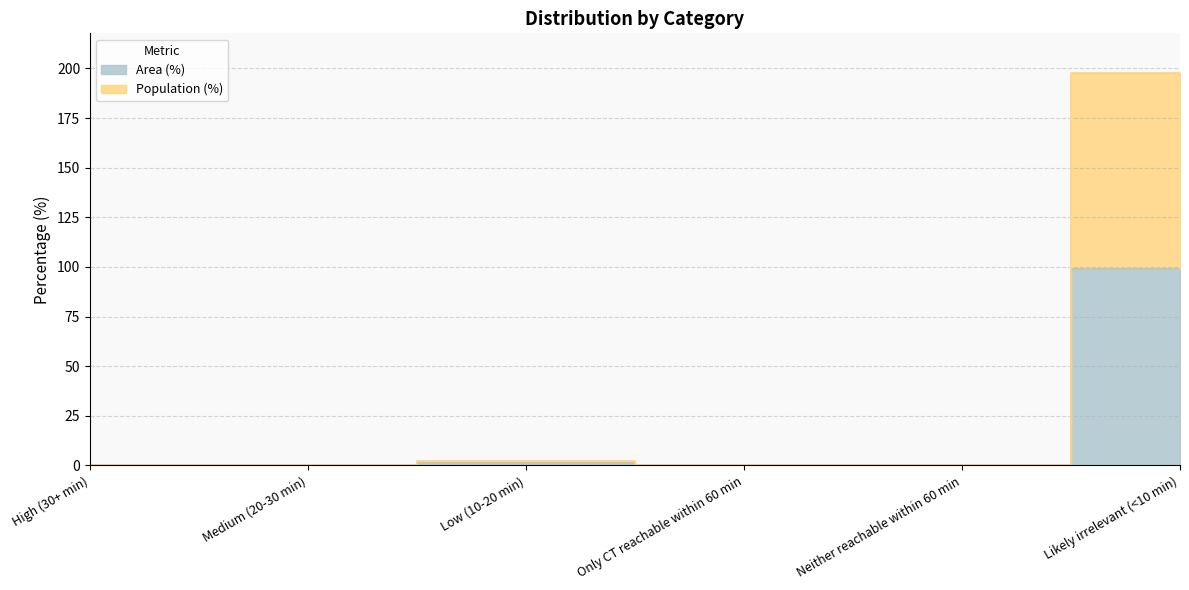

Between Neither reachable within 60 min and Medium (20-30 min), which is larger?

Neither reachable within 60 min